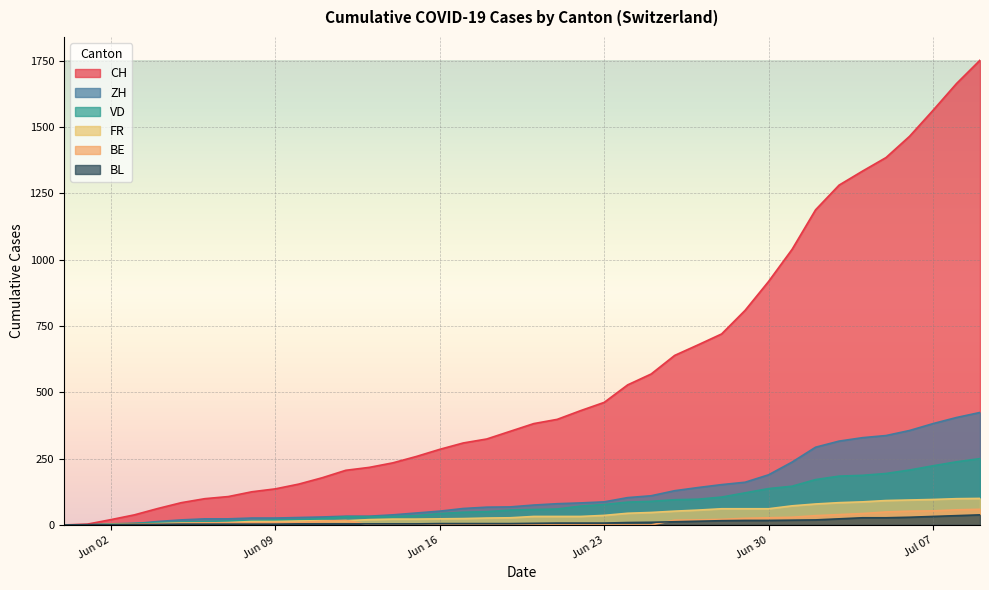

Which series has the largest total across all categories?

CH